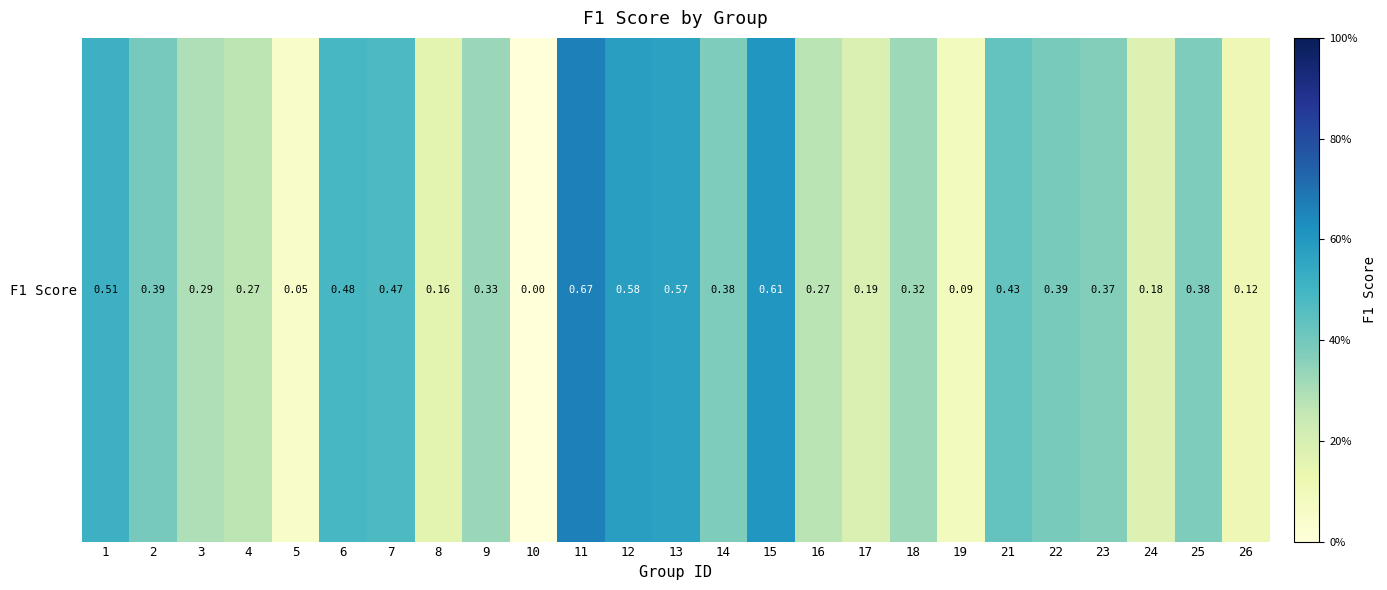

Which has a higher value, 3 or 11?

11